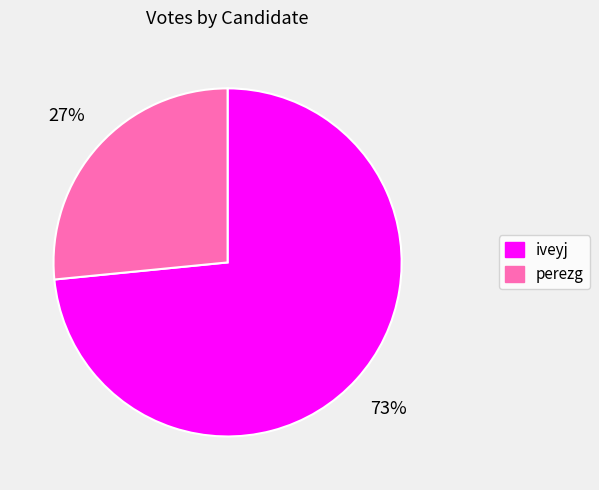

To the nearest percent, what portion does perezg represent?

27%